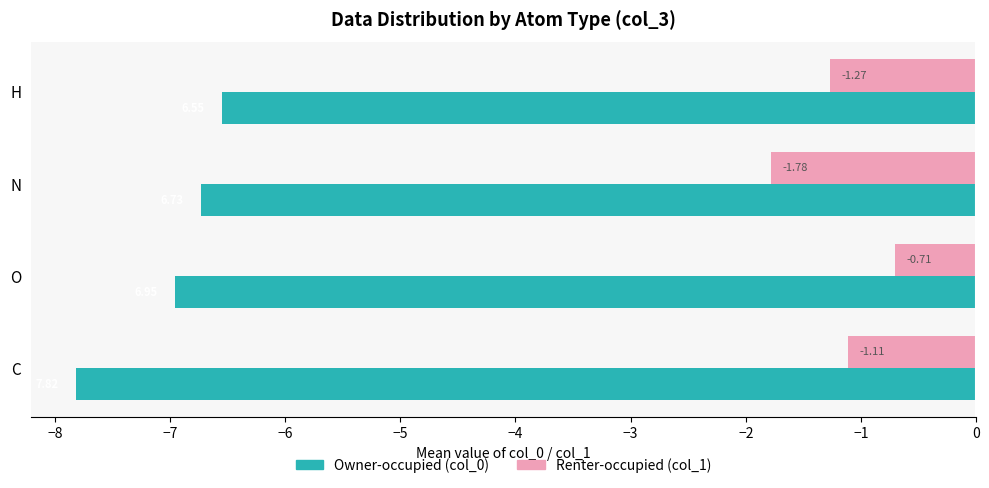

What is the difference between the highest and lowest values at H?

5.3